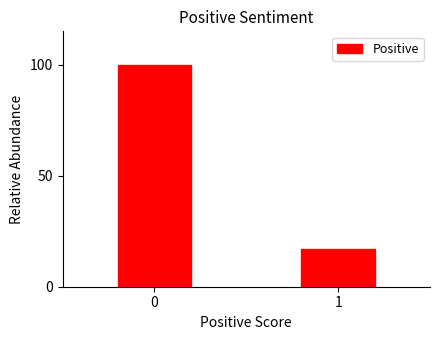

Reading left to right, transcribe all the data shown in this chart.

100.0	16.8